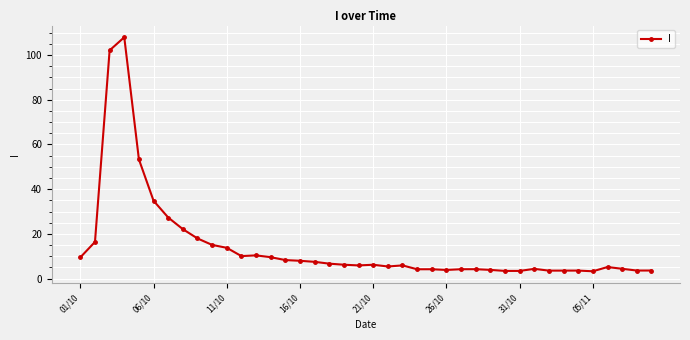

True or false: the data has more than 0 interior local peaks.

True